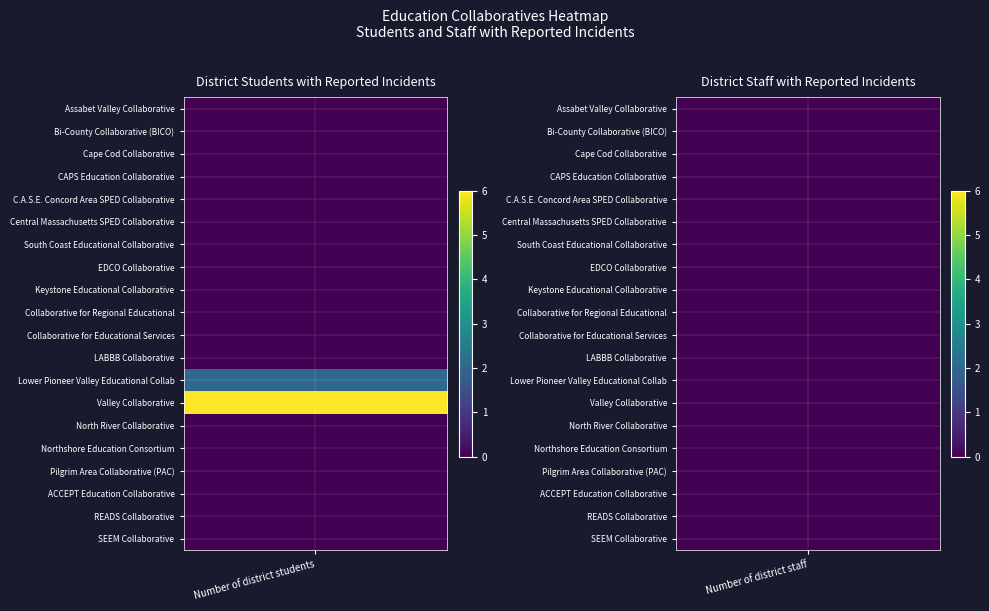

Between 1 and 0, which is larger?

1